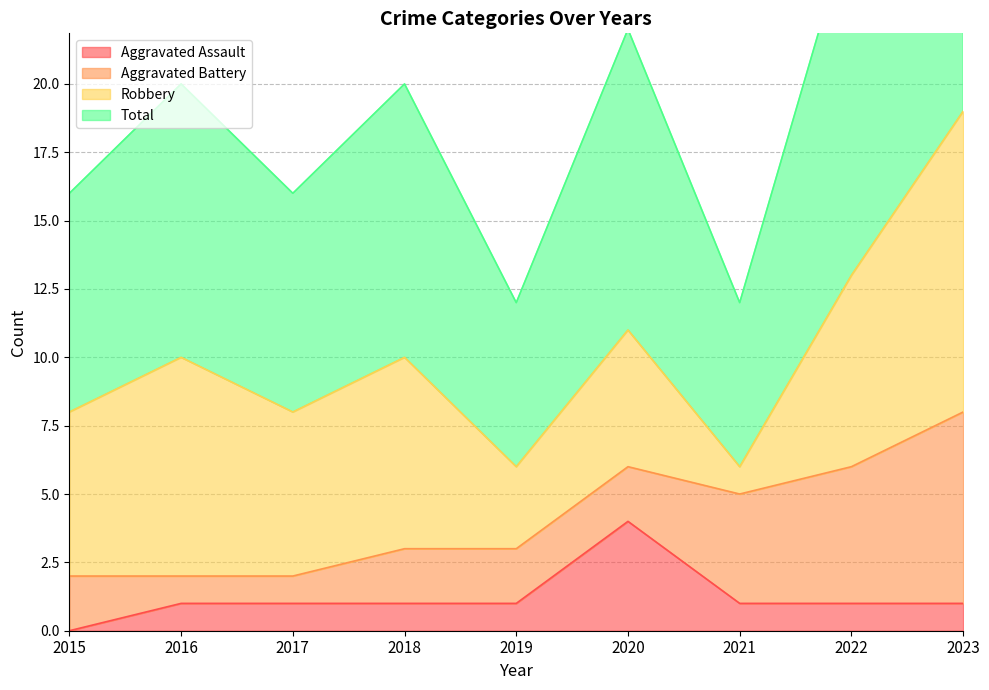

What is the sum of the Total values at 2022 and 2017?

21